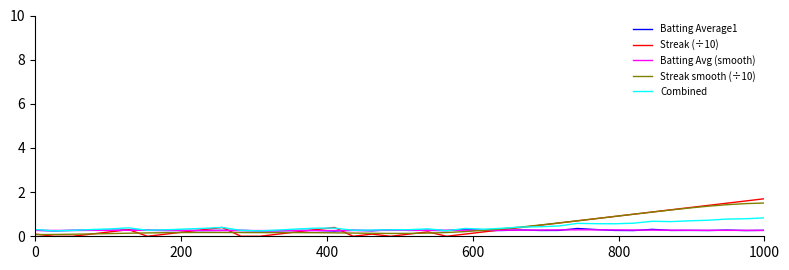

True or false: Batting Average1 has more than 0 points higher than both neighbors.

True